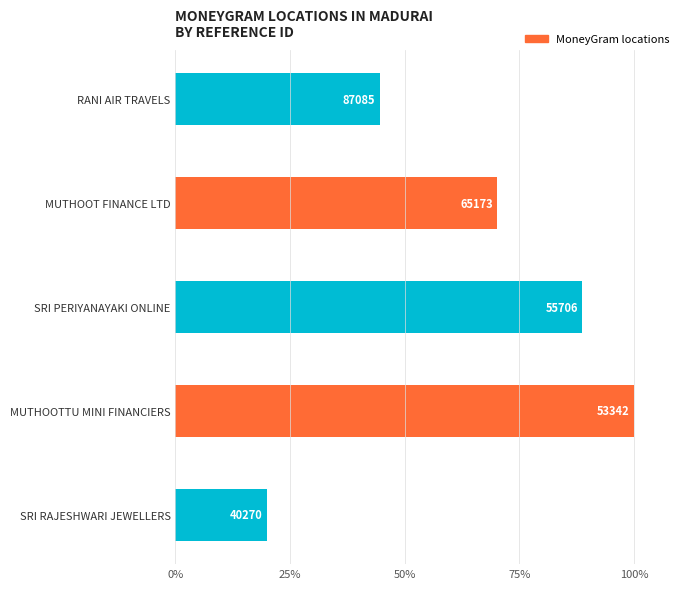

Are the bars horizontal?

Yes